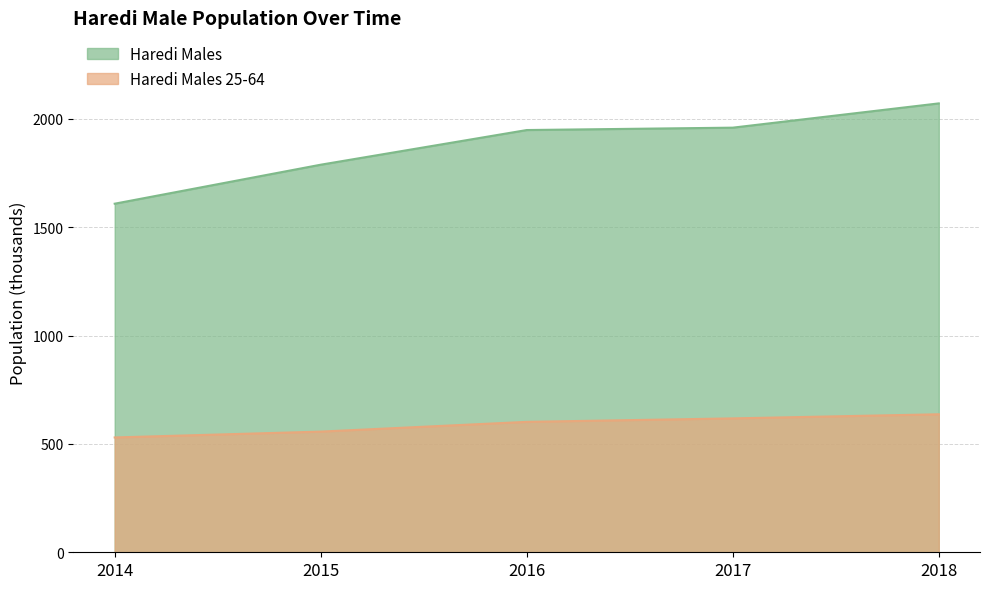

Where is Haredi Males 25-64 nearest to the value 583?

2016